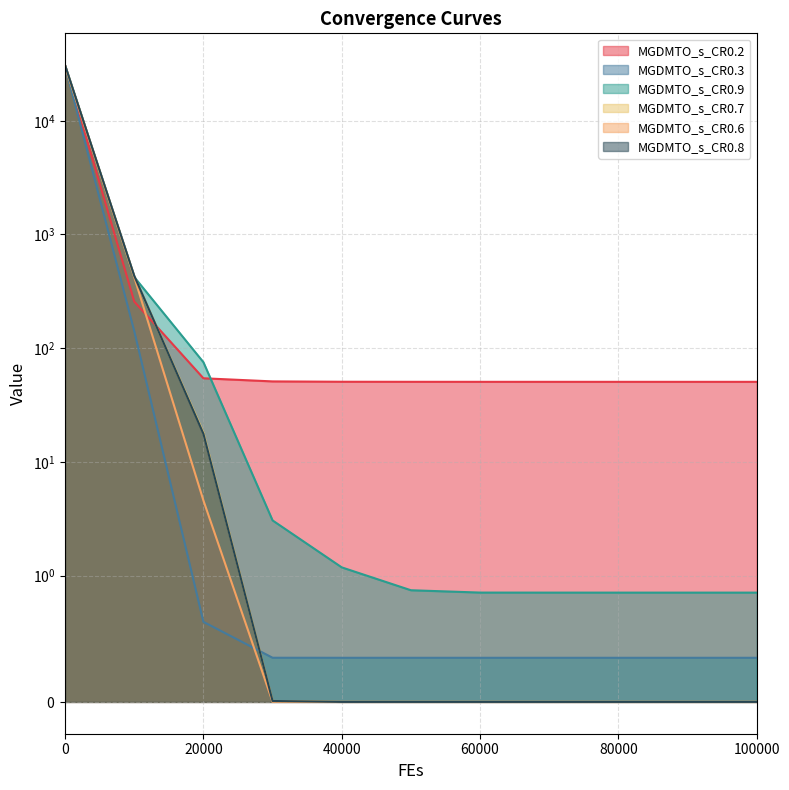

Which series ends up on top after the final intersection of MGDMTO_s_CR0.2 and MGDMTO_s_CR0.7?

MGDMTO_s_CR0.2